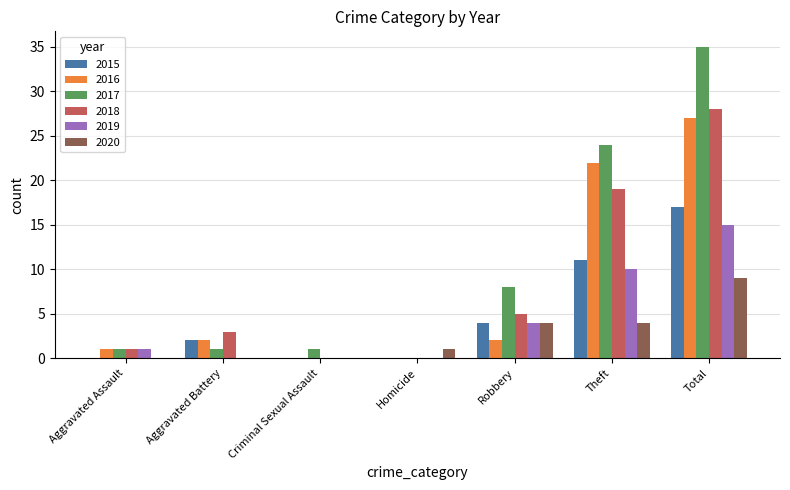

Between Aggravated Battery and Theft, which series saw the biggest shift?

2017